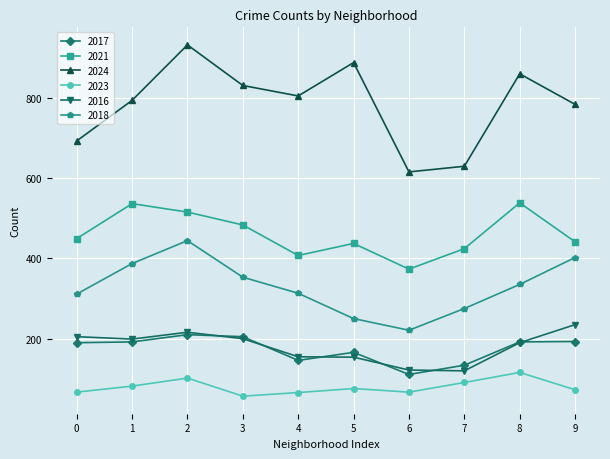

Does the chart have visible grid lines?

Yes